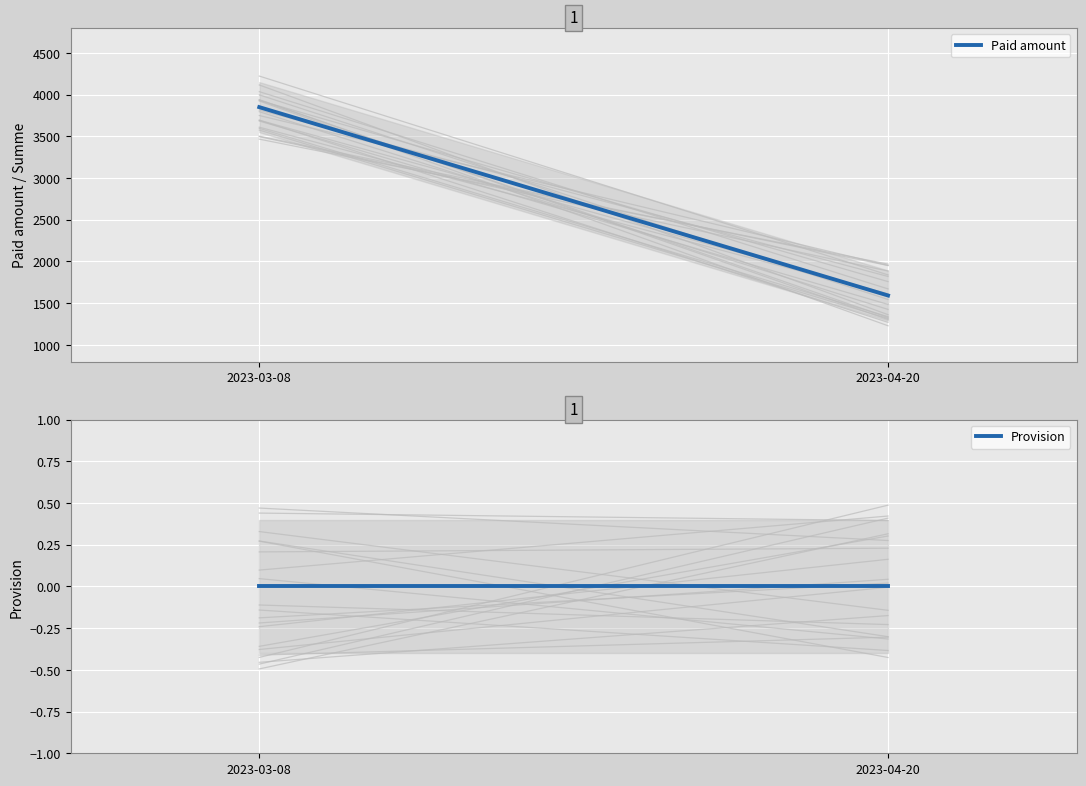

Rank the series at 2023-04-20 from highest to lowest value.

Paid amount, Provision